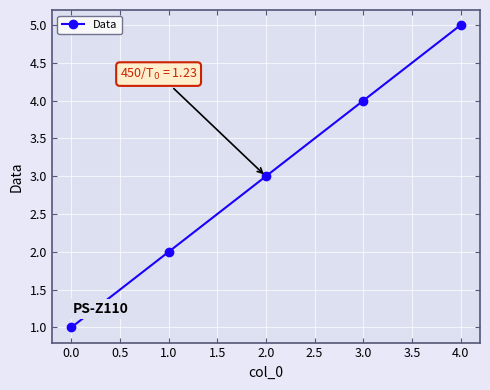

What is the change in value from 2.0 to 4.0?

+2